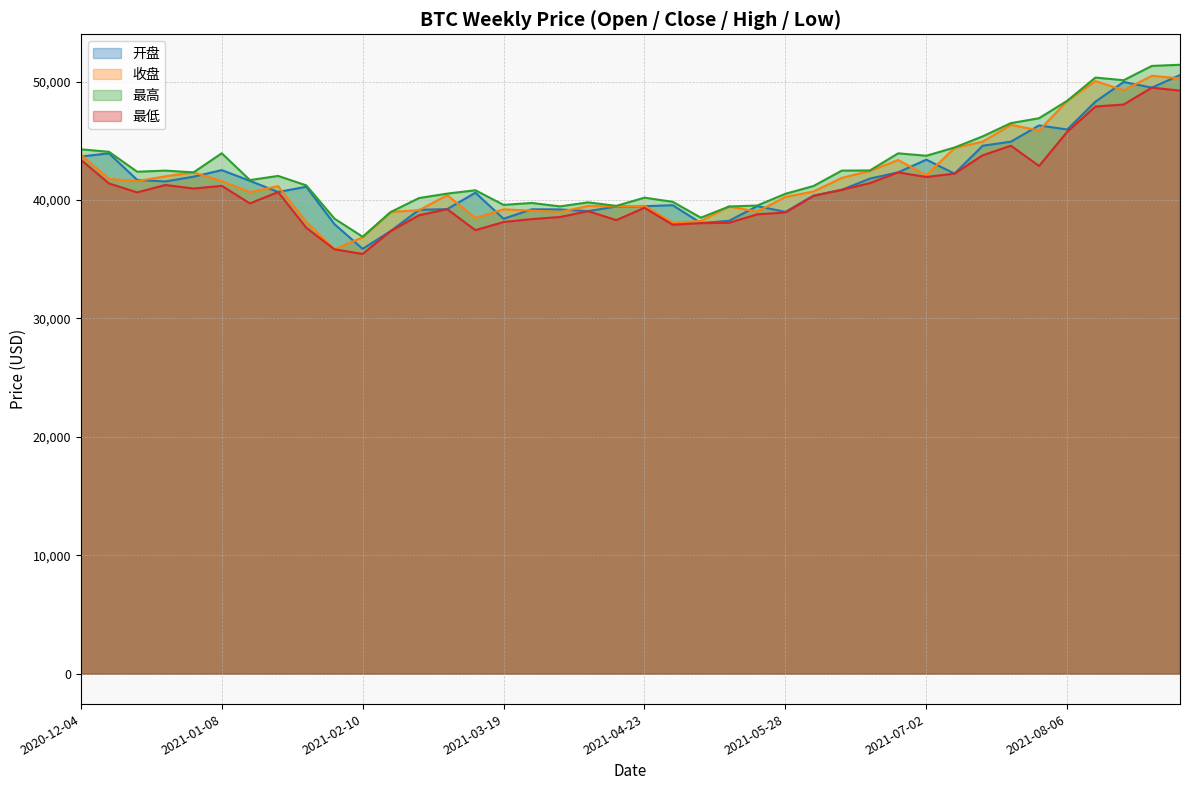

How many values in the 最低 series exceed 40641?

20